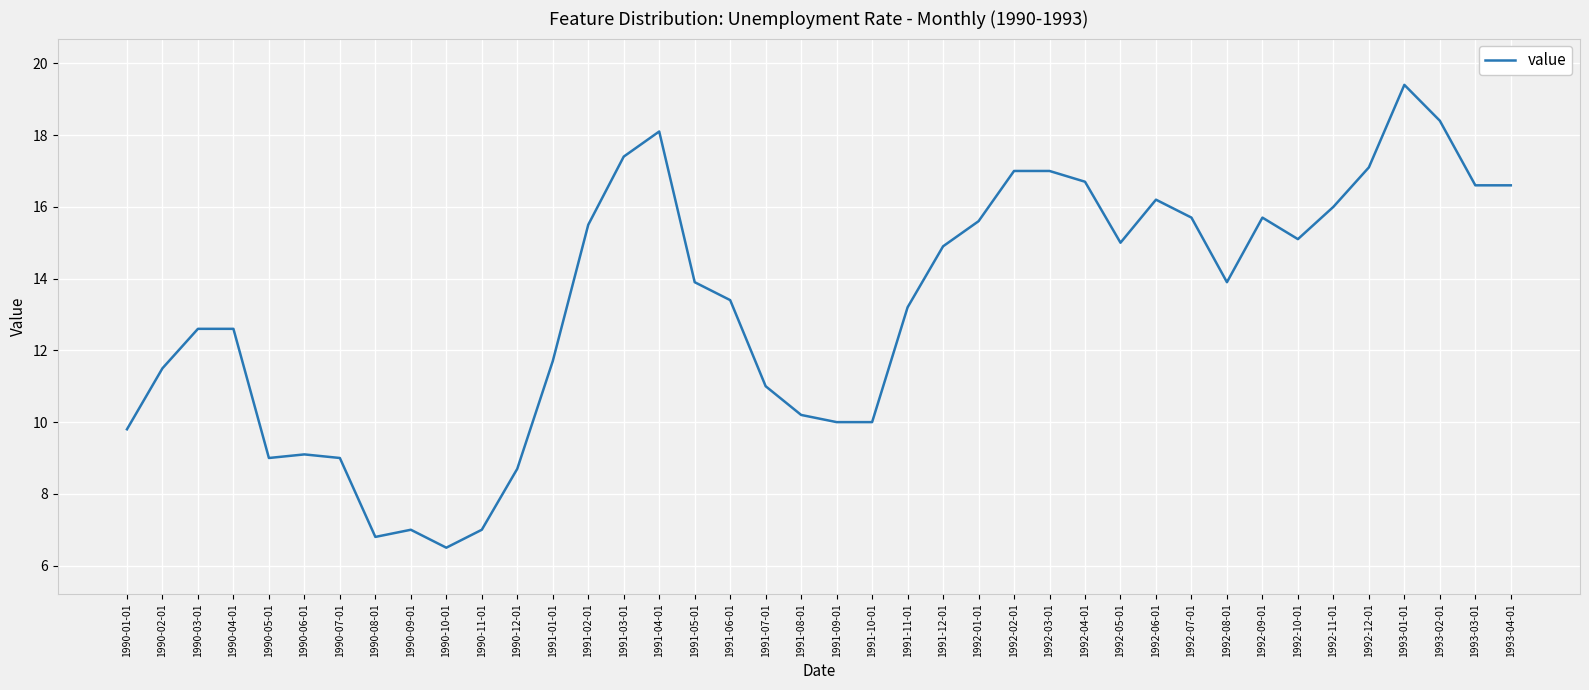

At which label does the data first exceed 13?

1991-02-01